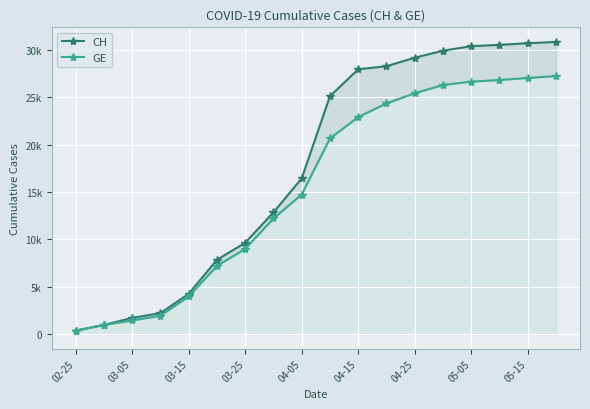

What are all the series names shown in the legend?

CH, GE